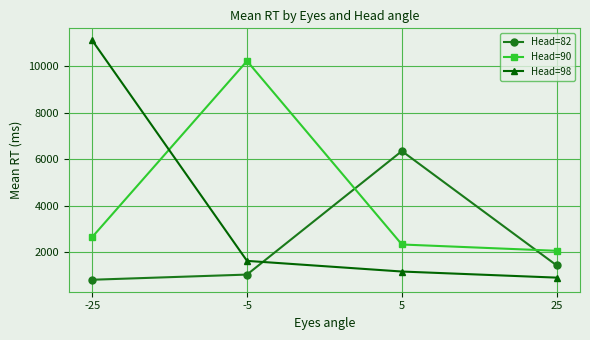

Which category has the lowest value in the Head=98 series?

25